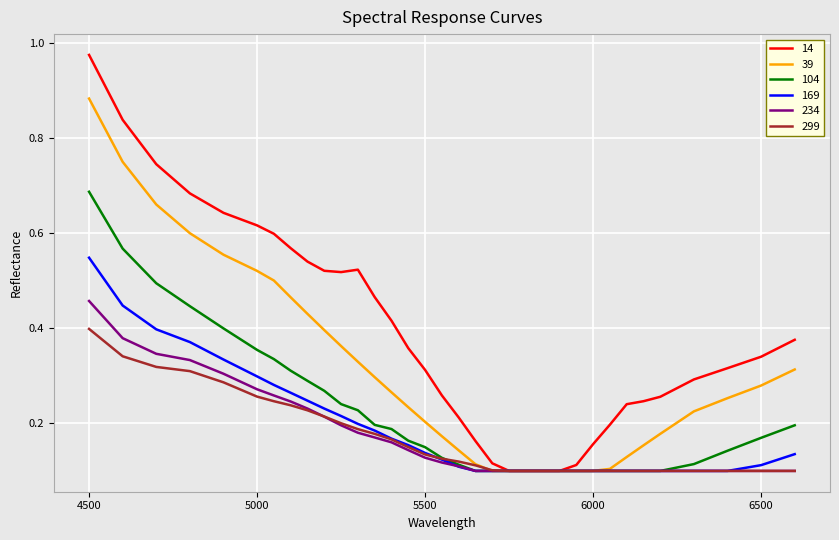

List the series in order of their peak value, lowest first.

299, 234, 169, 104, 39, 14